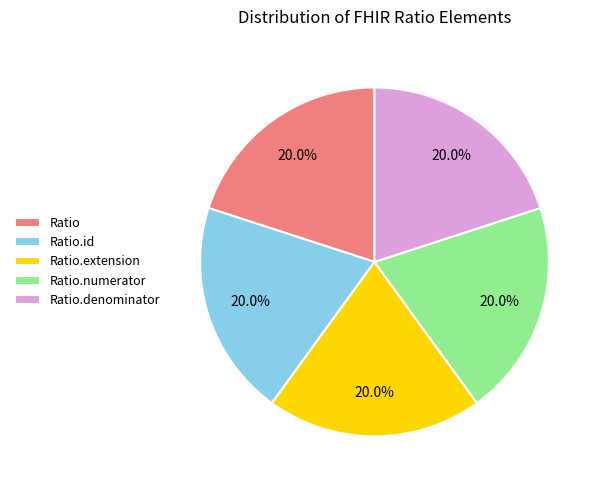

What percentage is NOT represented by Ratio.id?

80.0%